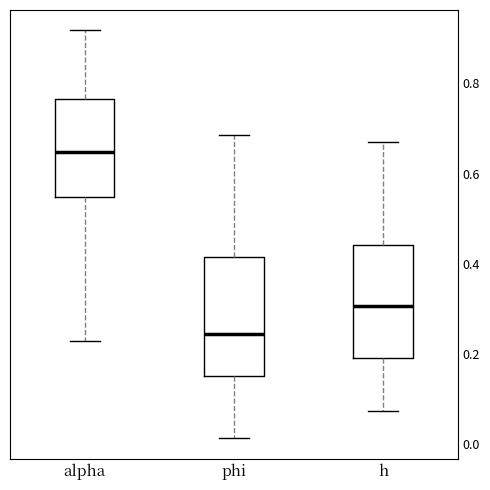

Which box has the lowest median line?

phi